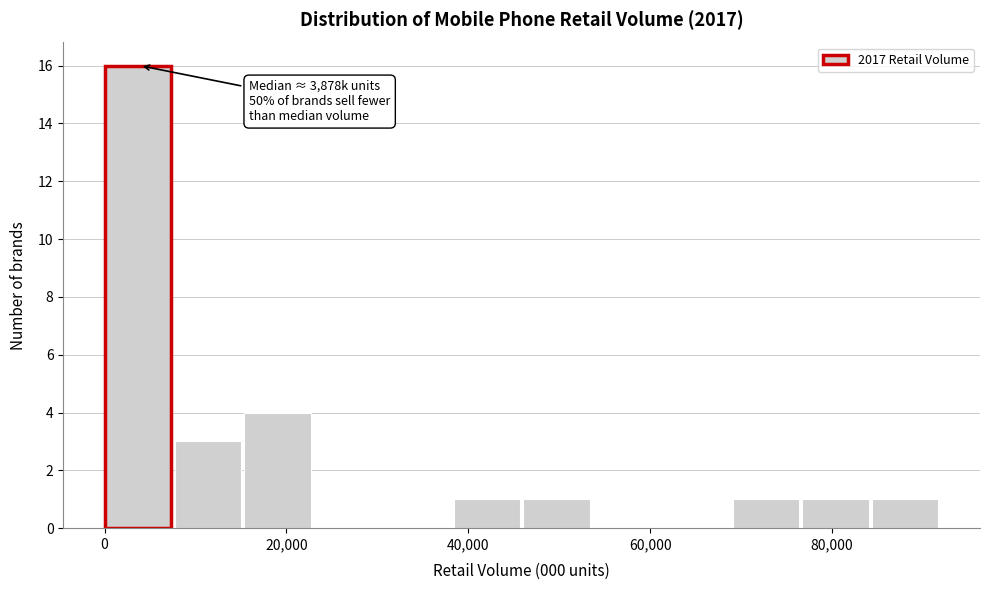

Read against the x-axis, roughly where is the centre of the tallest bar?

4000